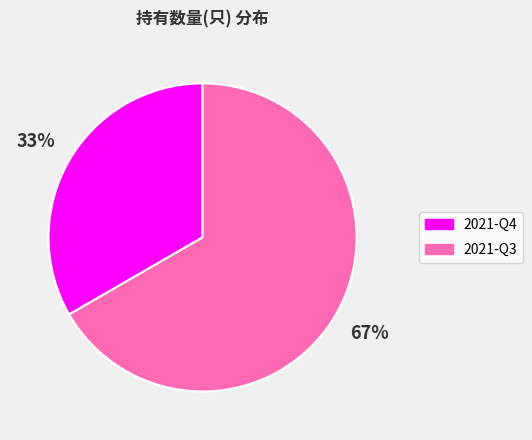

Which slice is the largest?

2021-Q3